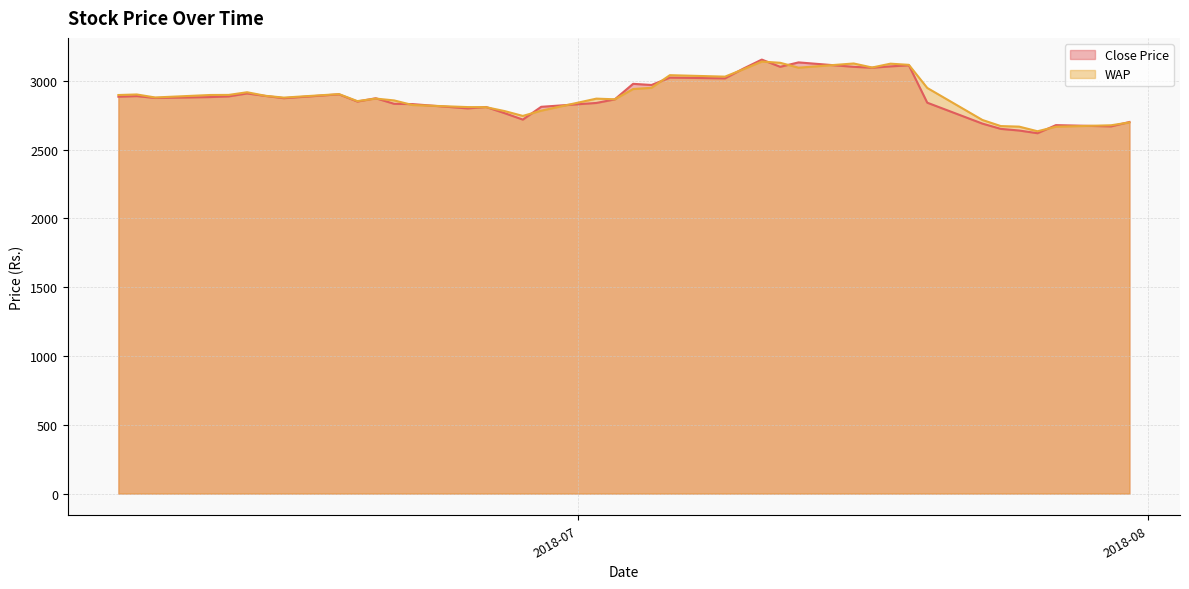

Between 2018-07-09 and 2018-06-27, which is larger?

2018-07-09